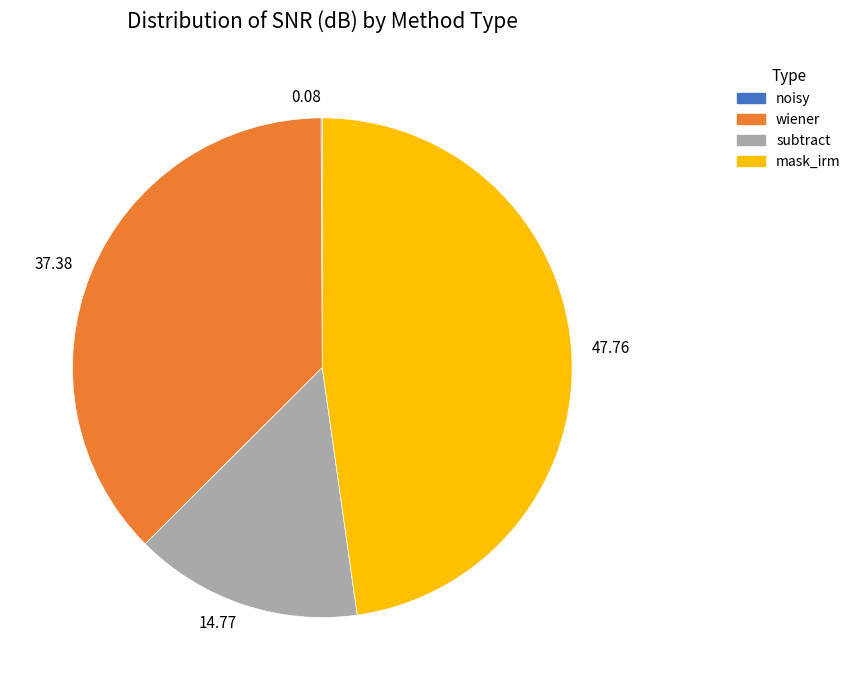

Is there a majority slice in this chart?

No